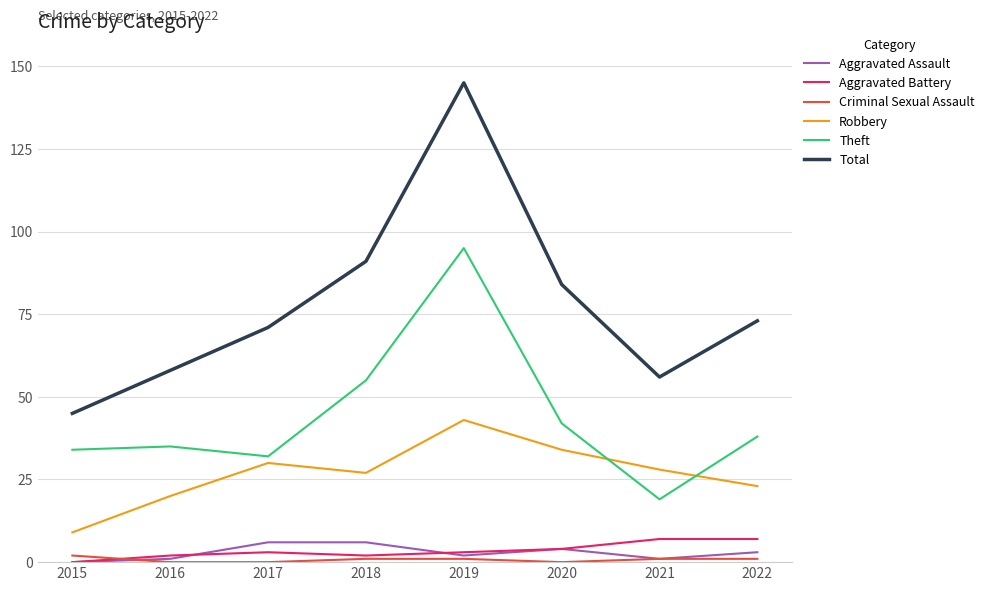

Is it true that Robbery equals 39 at 2022?

False